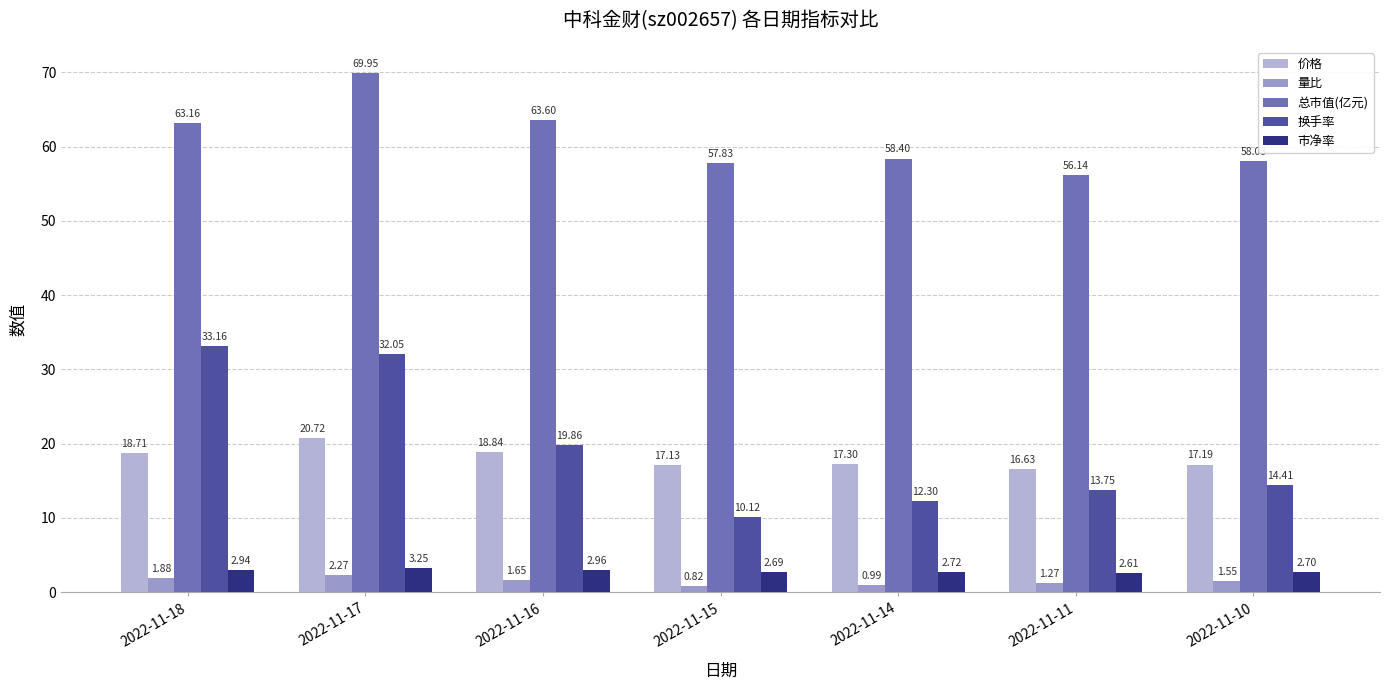

Reading left to right, what are all the values shown in this chart?

价格: 2022-11-18=18.7	2022-11-17=20.7	2022-11-16=18.8	2022-11-15=17.1	2022-11-14=17.3	2022-11-11=16.6	2022-11-10=17.2
量比: 2022-11-18=1.9	2022-11-17=2.3	2022-11-16=1.6	2022-11-15=0.8	2022-11-14=1.0	2022-11-11=1.3	2022-11-10=1.6
总市值(亿元): 2022-11-18=63.2	2022-11-17=70.0	2022-11-16=63.6	2022-11-15=57.8	2022-11-14=58.4	2022-11-11=56.1	2022-11-10=58.0
换手率: 2022-11-18=33.2	2022-11-17=32.0	2022-11-16=19.9	2022-11-15=10.1	2022-11-14=12.3	2022-11-11=13.8	2022-11-10=14.4
市净率: 2022-11-18=2.9	2022-11-17=3.2	2022-11-16=3.0	2022-11-15=2.7	2022-11-14=2.7	2022-11-11=2.6	2022-11-10=2.7